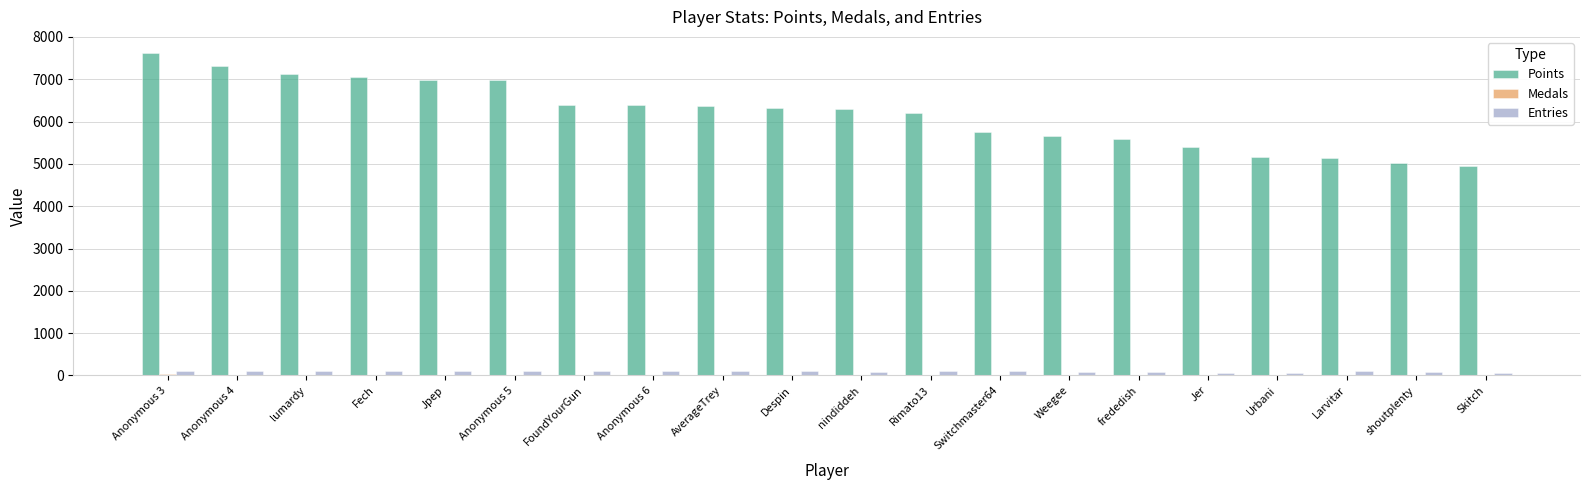

Between Anonymous 3 and Anonymous 6, which series saw the biggest shift?

Points